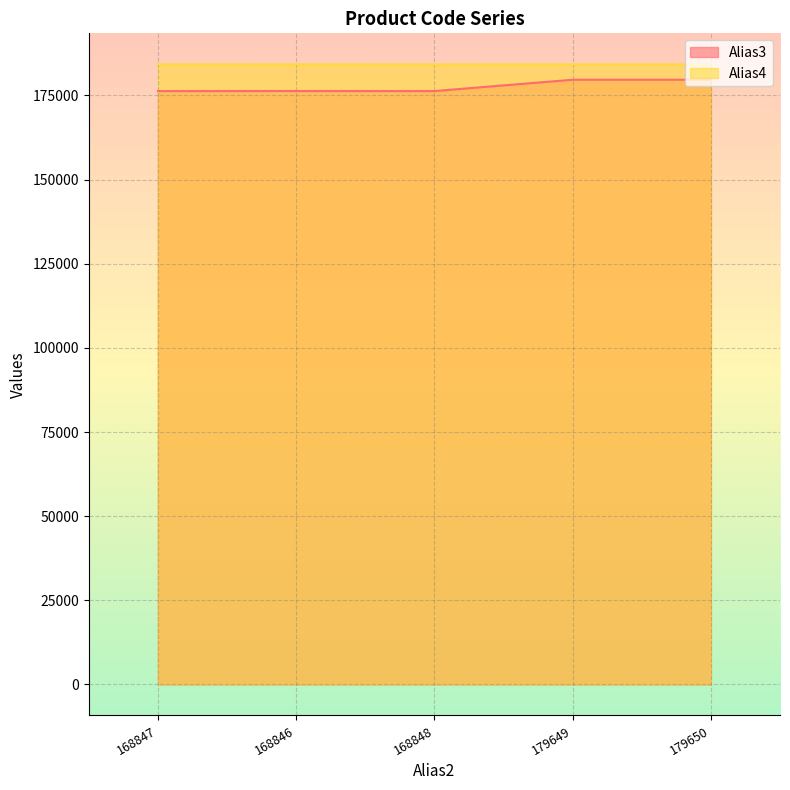

Which label corresponds to the largest value in the chart?

179650